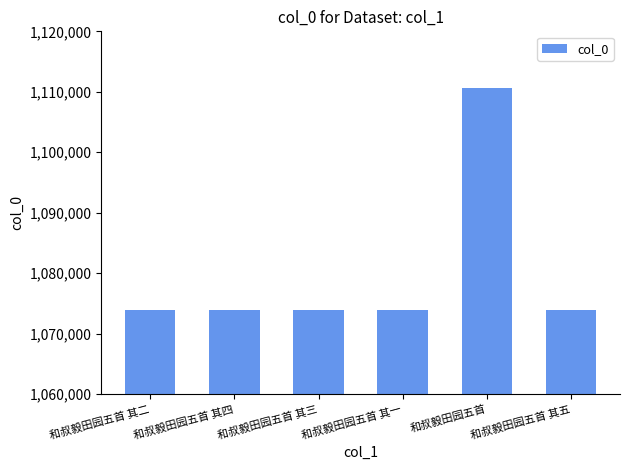

What is the difference between the maximum and minimum values?

36595